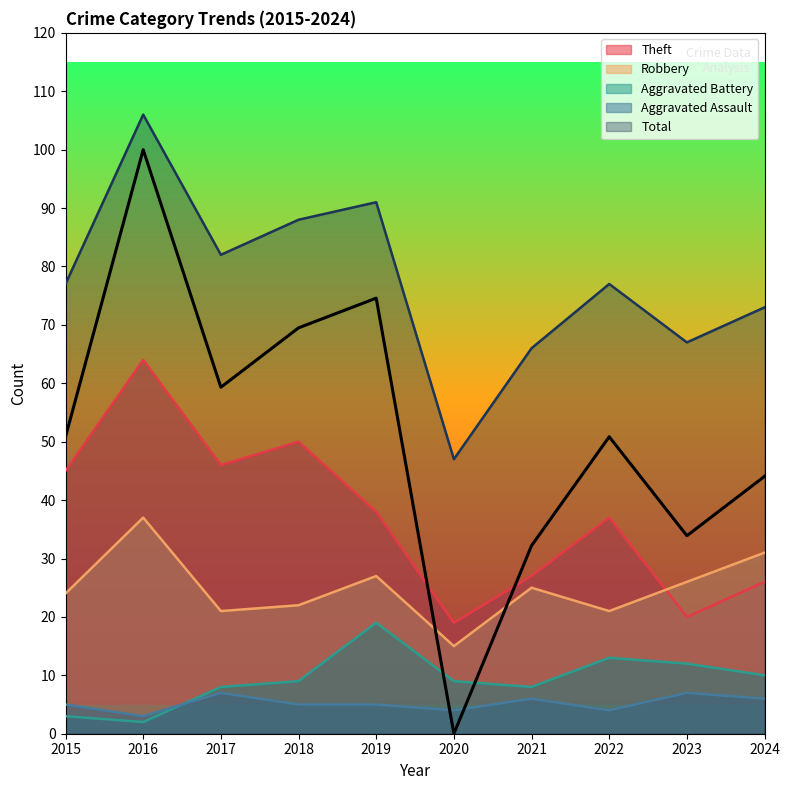

Between which two adjacent categories do Theft and Robbery first intersect?

2022 and 2023